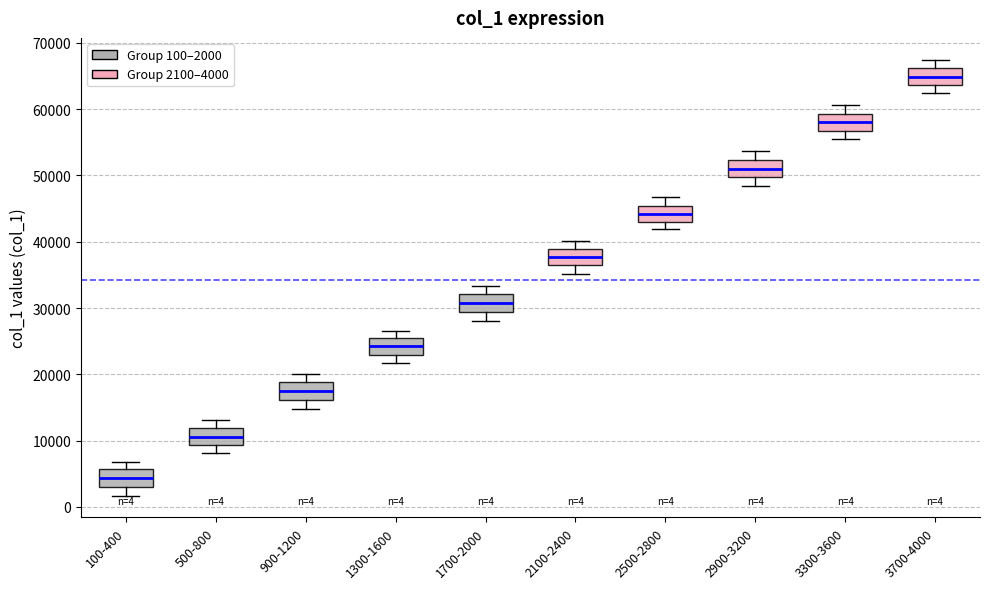

Which box's median line is the highest?

3700-4000